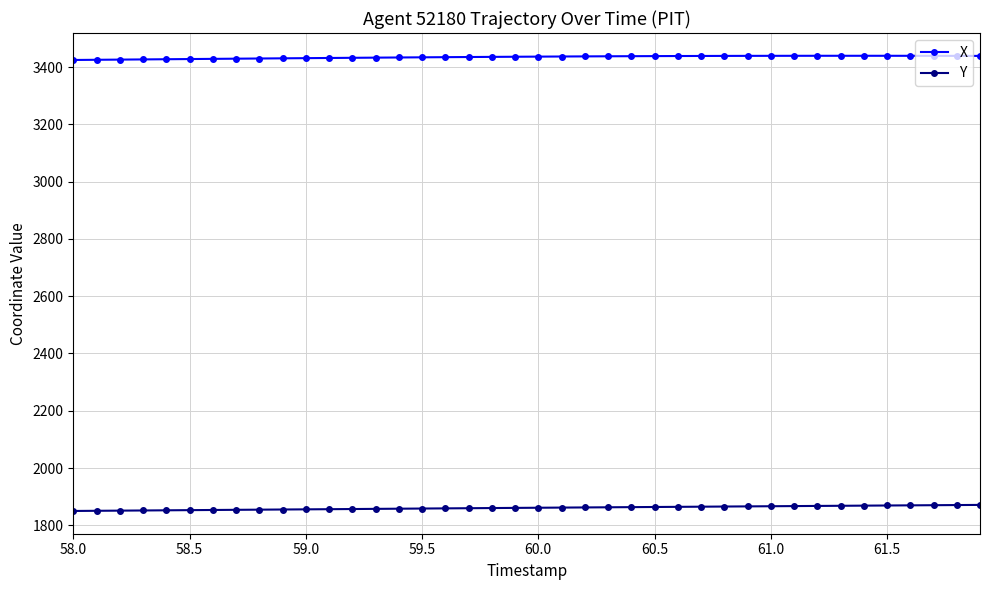

What is the difference between the maximum and minimum values in the X series?

14.6